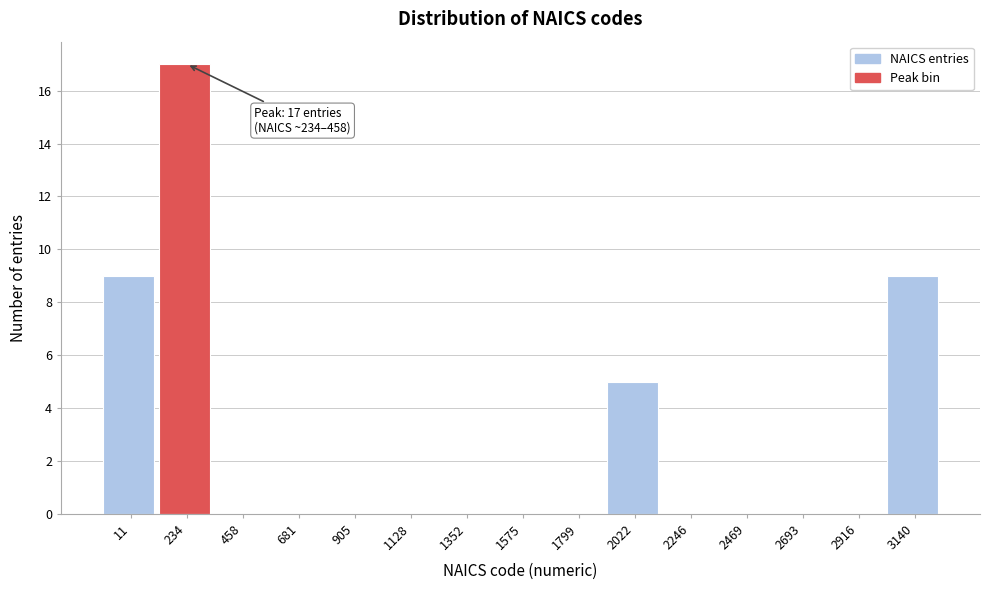

Reading left to right, list all the values displayed in this chart.

11=9	234=17	458=0	681=0	905=0	1128=0	1352=0	1575=0	1799=0	2022=5	2246=0	2469=0	2693=0	2916=0	3140=9